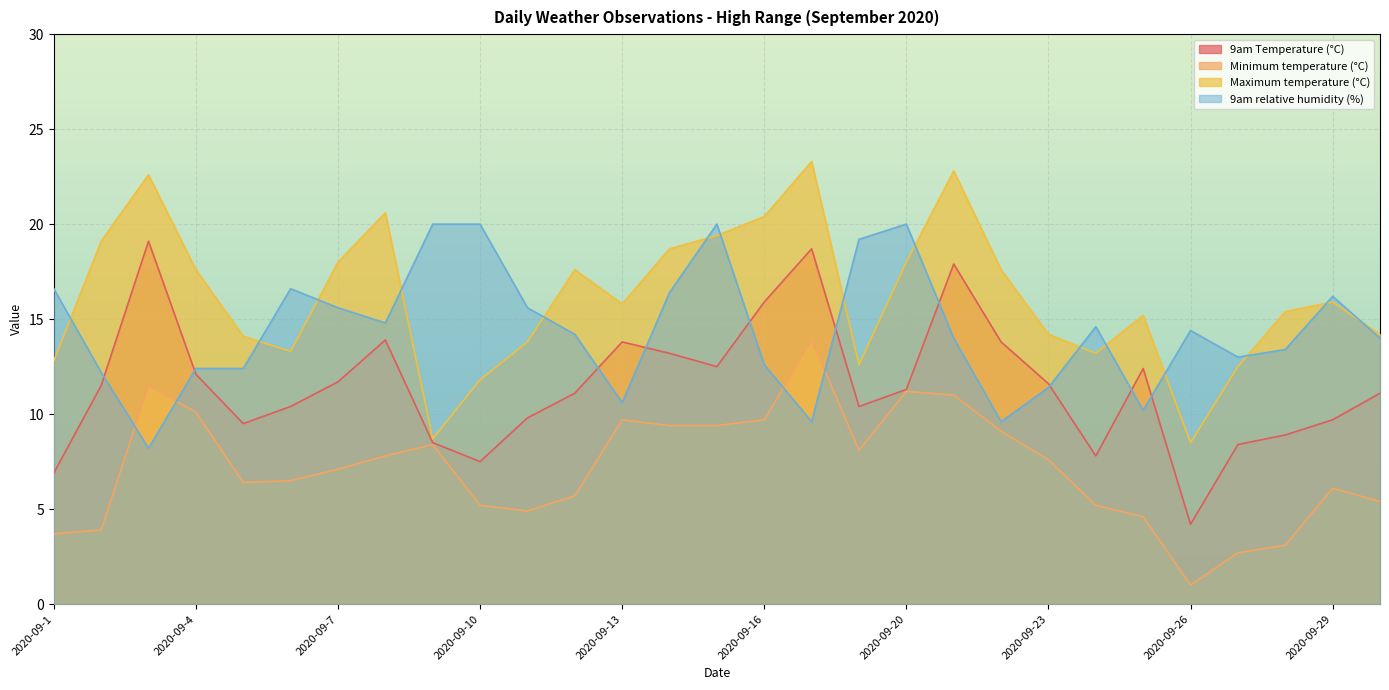

True or false: 9am relative humidity (%) has more than 0 interior local peaks.

True